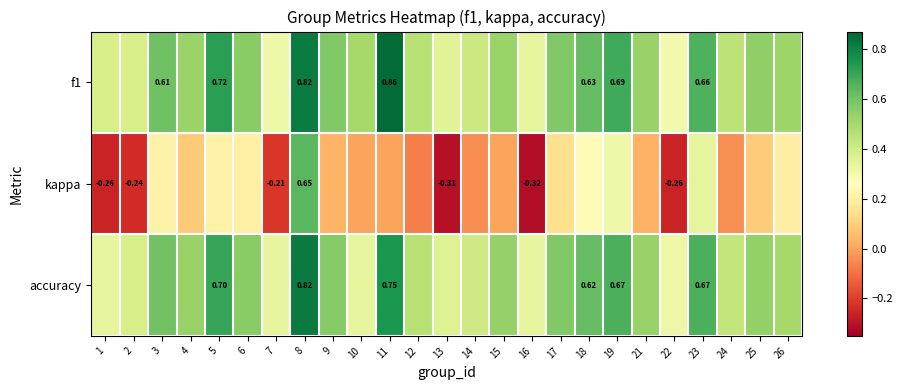

Between 10 and 23, which is larger?

23